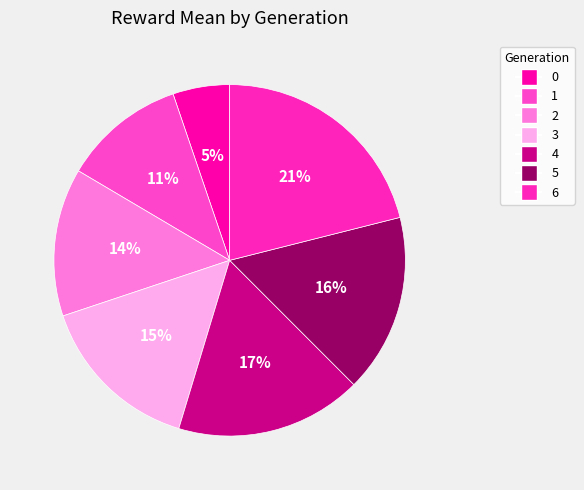

To the nearest percent, what is the difference between the 1 and 6 slice percentages?

10%